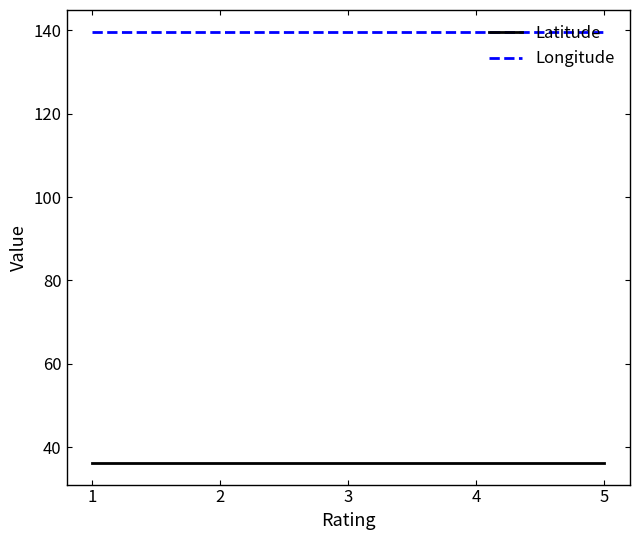

How many series are shown in this chart?

2